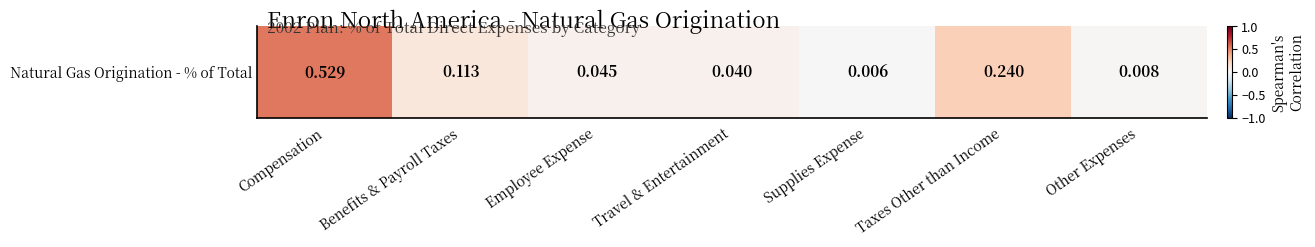

Reading right to left, transcribe all the data shown in this chart.

0.0	0.2	0.0	0.0	0.0	0.1	0.5